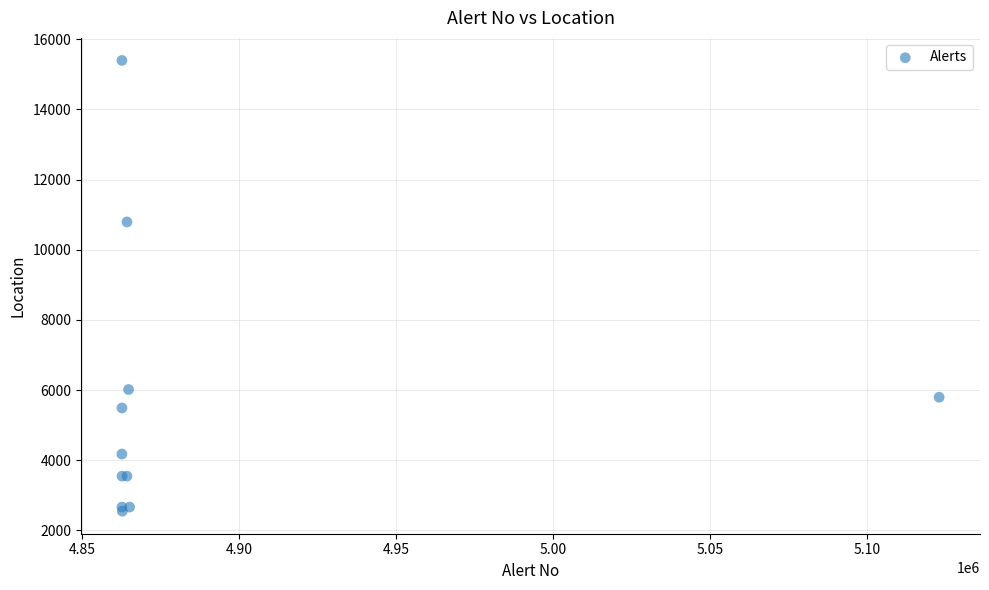

What Y value in the scatter plot is closest to 8971?

10791